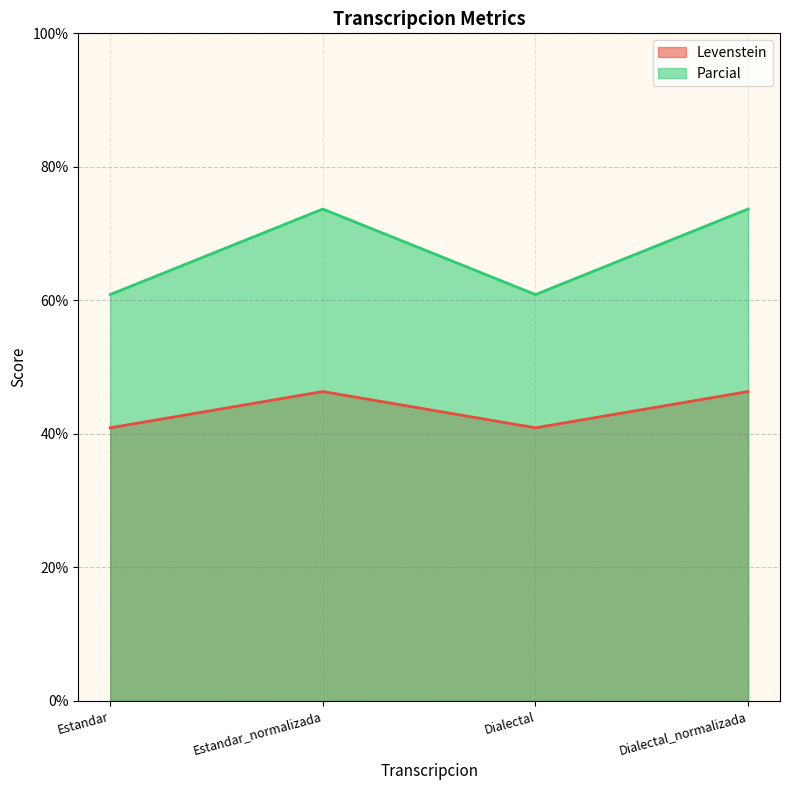

What is the difference between the Levenstein values at Dialectal and Estandar_normalizada?

5.4